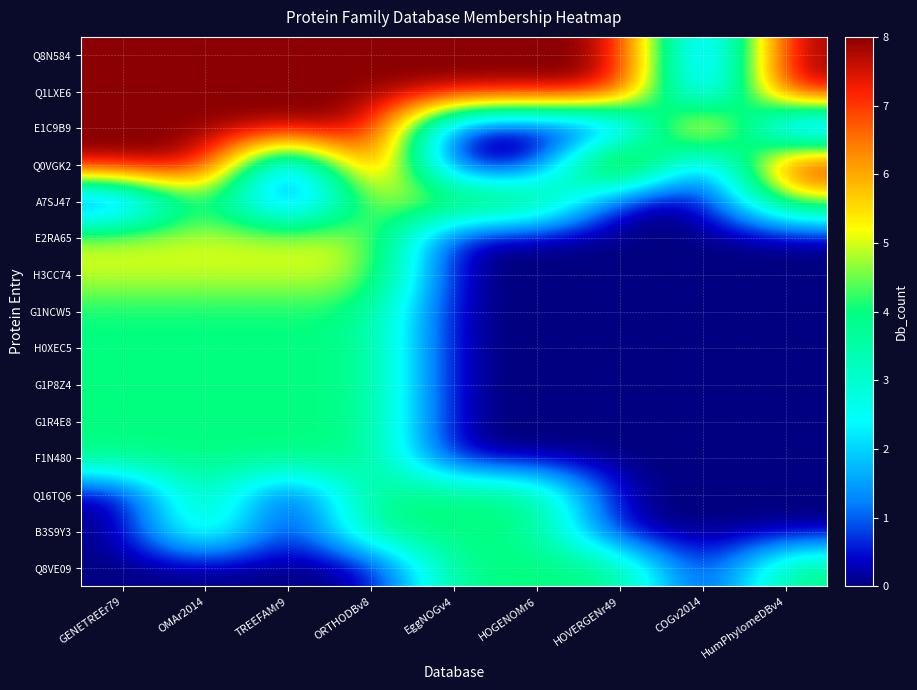

Between HumPhylomeDBv4 and EggNOGv4, which is larger?

HumPhylomeDBv4